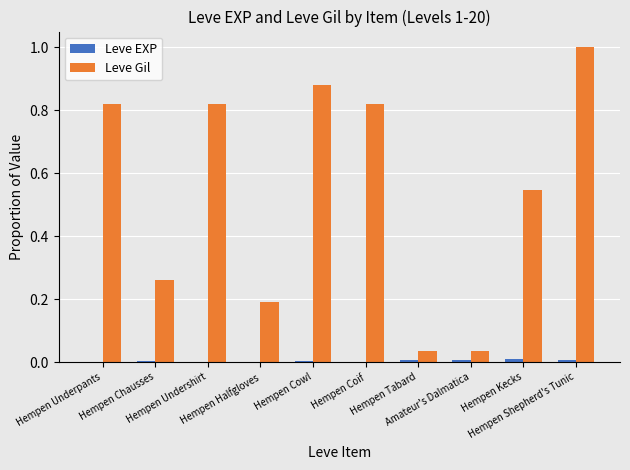

What is the maximum value shown in the chart?

1.0